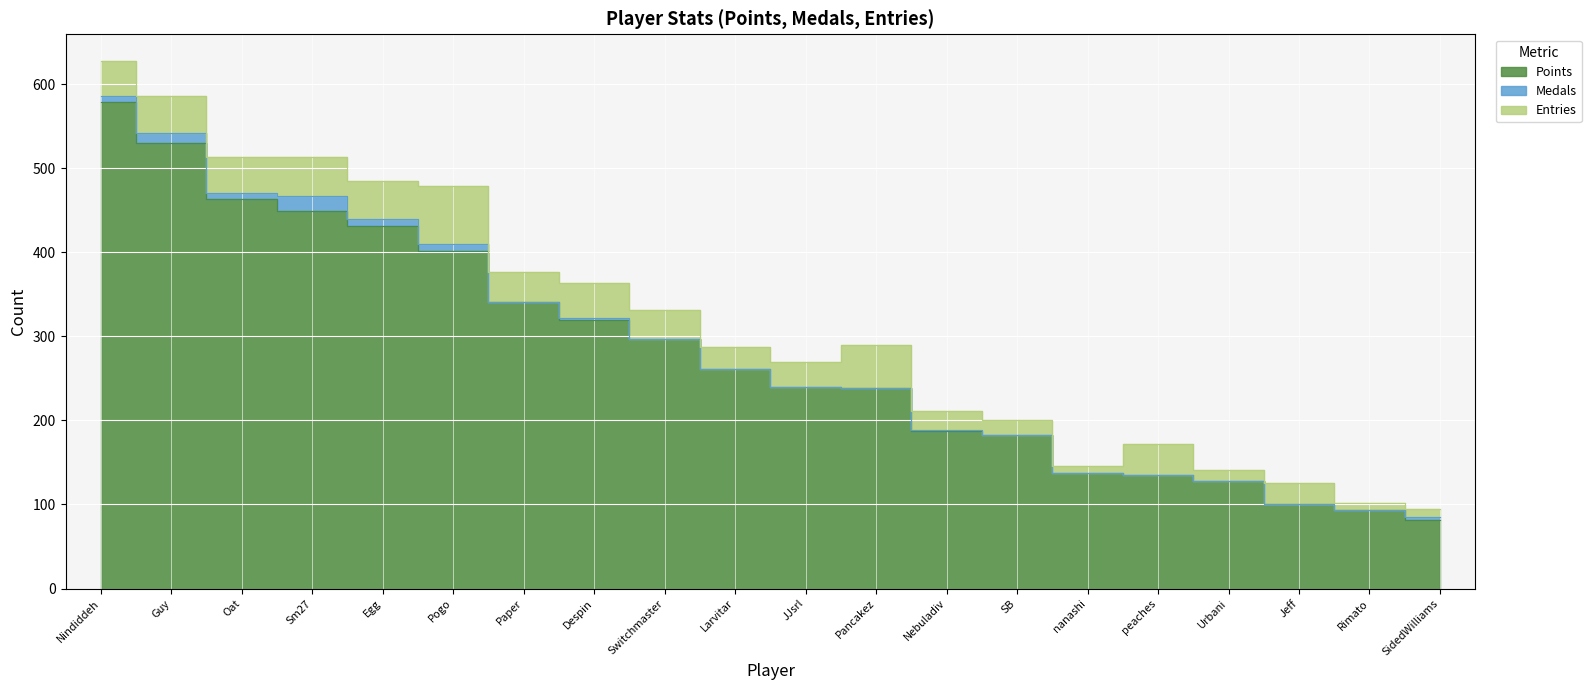

Read the Points value at Nebuladiv.

187